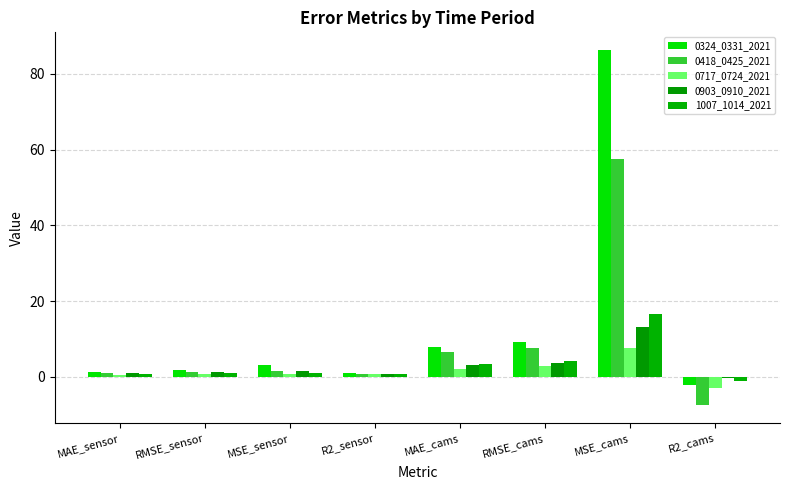

Reading right to left, transcribe all the data shown in this chart.

0324_0331_2021: -2.1	86.3	9.3	7.8	0.9	3.2	1.8	1.2
0418_0425_2021: -7.5	57.6	7.6	6.6	0.8	1.5	1.2	1.0
0717_0724_2021: -2.8	7.5	2.7	2.1	0.7	0.6	0.8	0.6
0903_0910_2021: -0.3	13.3	3.6	3.1	0.9	1.6	1.2	0.9
1007_1014_2021: -1.1	16.6	4.1	3.5	0.9	1.1	1.0	0.8